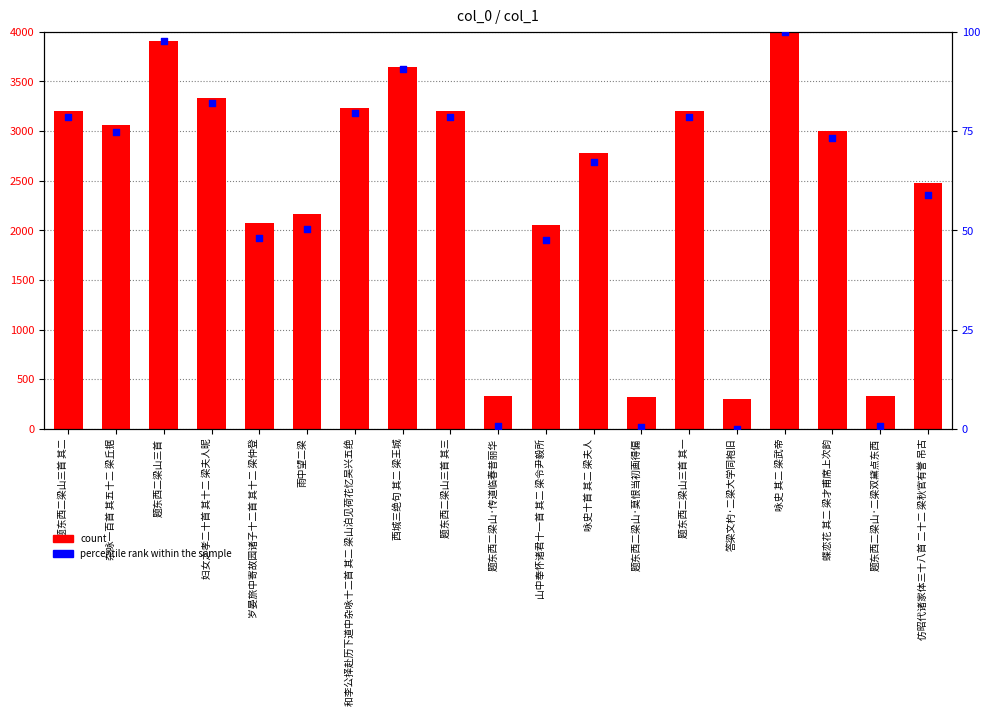

Which series has the largest total across all categories?

count